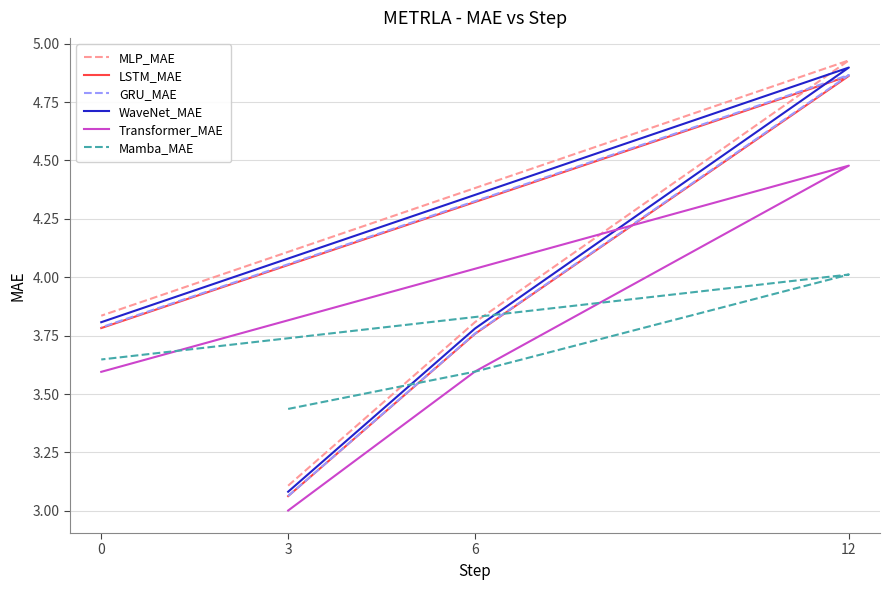

What is the minimum value shown in the chart?

3.0